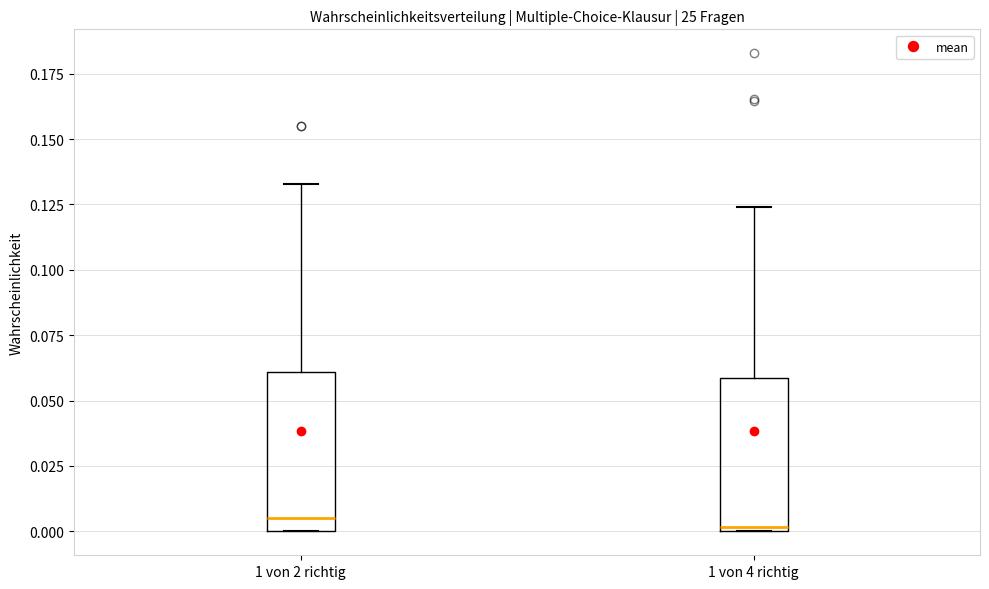

Reading left to right, transcribe this box plot: for each box, give where its median line is, the range the box spans, and where its two whiskers end, as read against the y-axis. The values are not printed on the chart, so give them approximately, as read against the axis.

1 von 2 richtig: median 0.005, box 0.000 to 0.060, whiskers 0.000 to 0.135
1 von 4 richtig: median 0.000 (just above the box's lower edge), box 0.000 to 0.060, whiskers 0.000 to 0.125